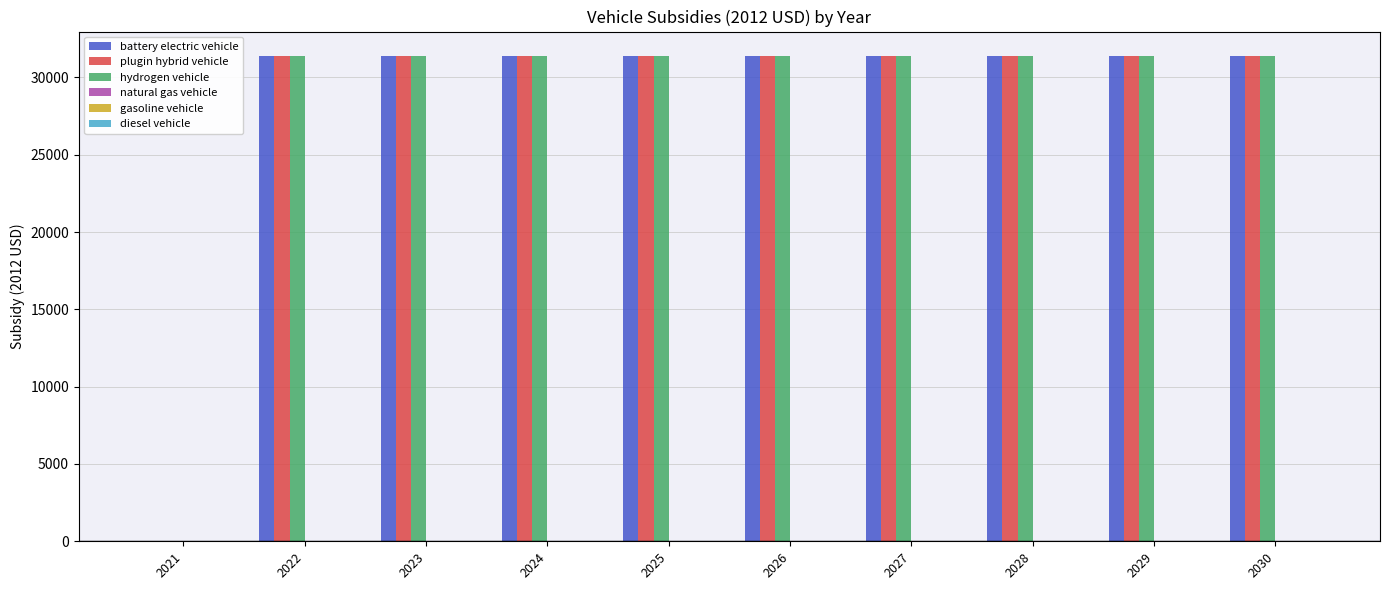

Count the number of data series in this chart.

3